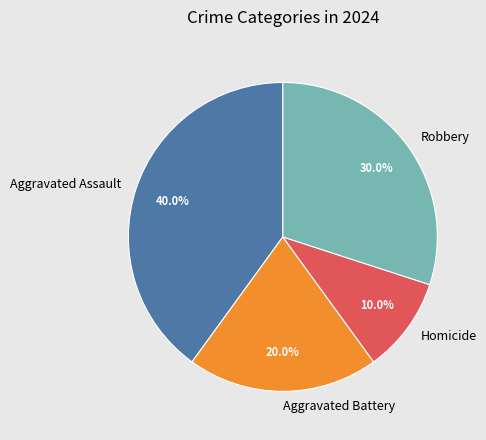

Is Aggravated Battery the majority of the pie?

No